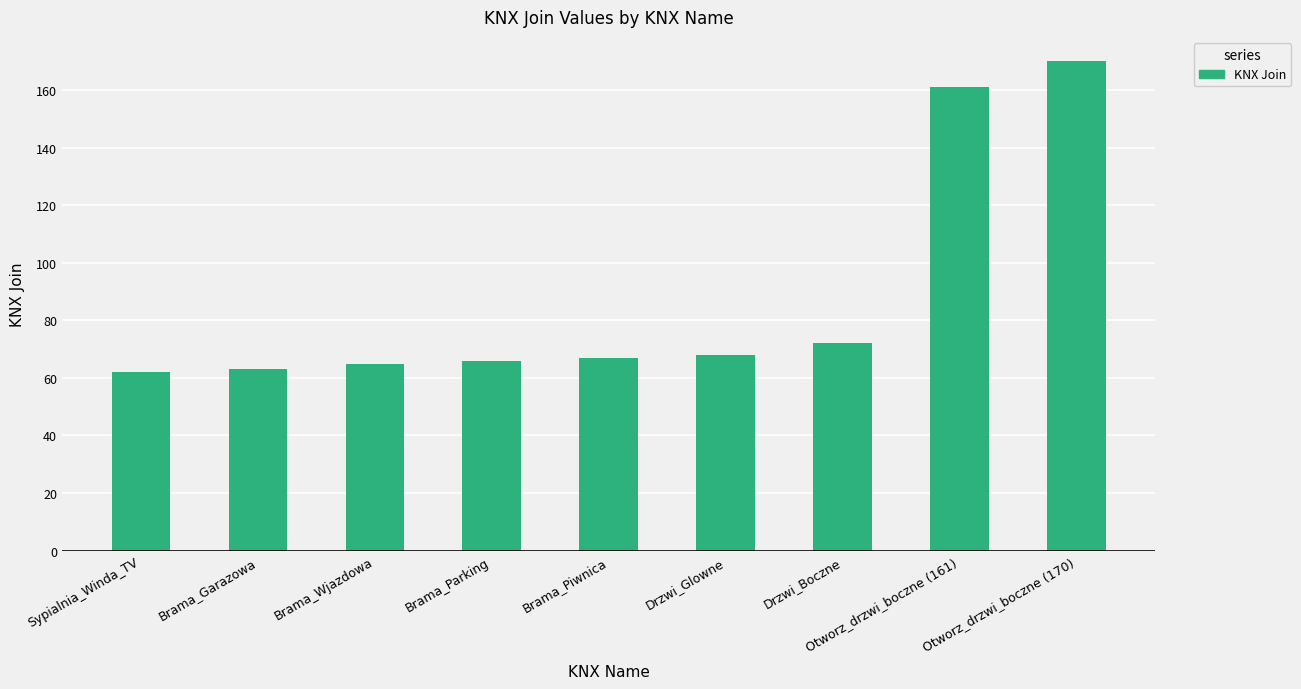

The chart shows a value of 111 at Brama_Wjazdowa. True or false?

False